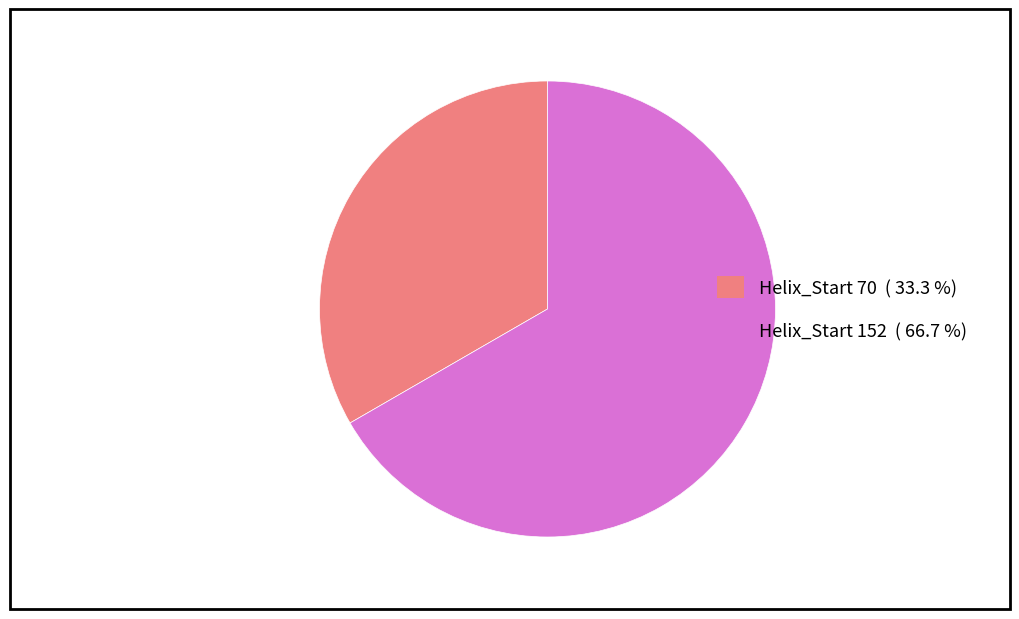

Does any single category account for the majority?

Yes